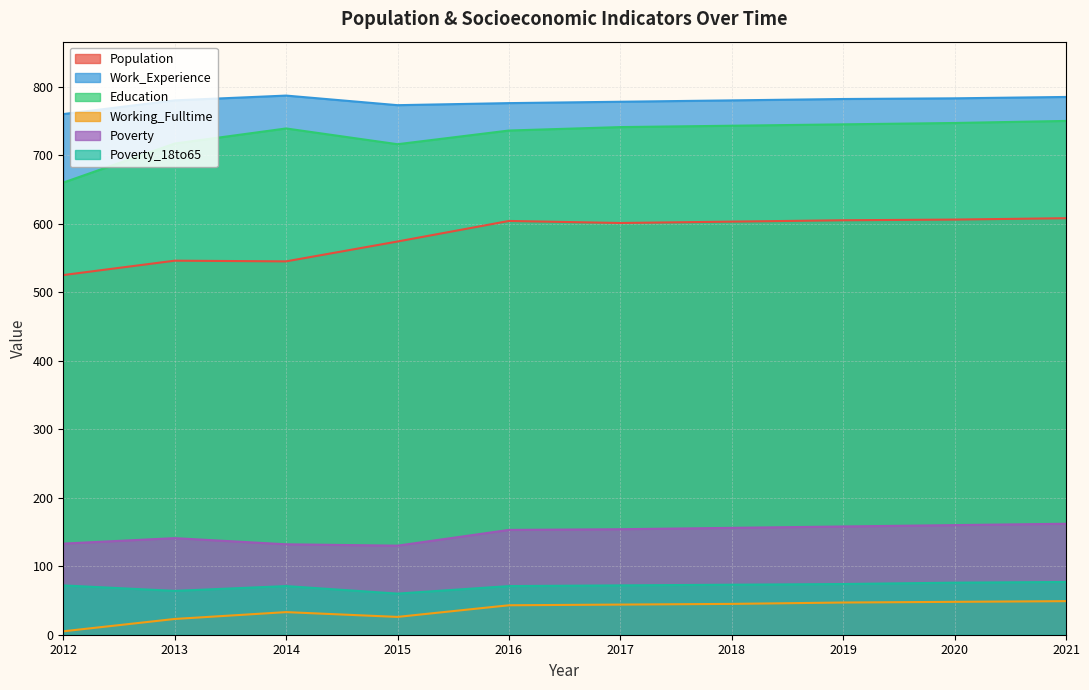

What is the total value across all series at 2017?

2390